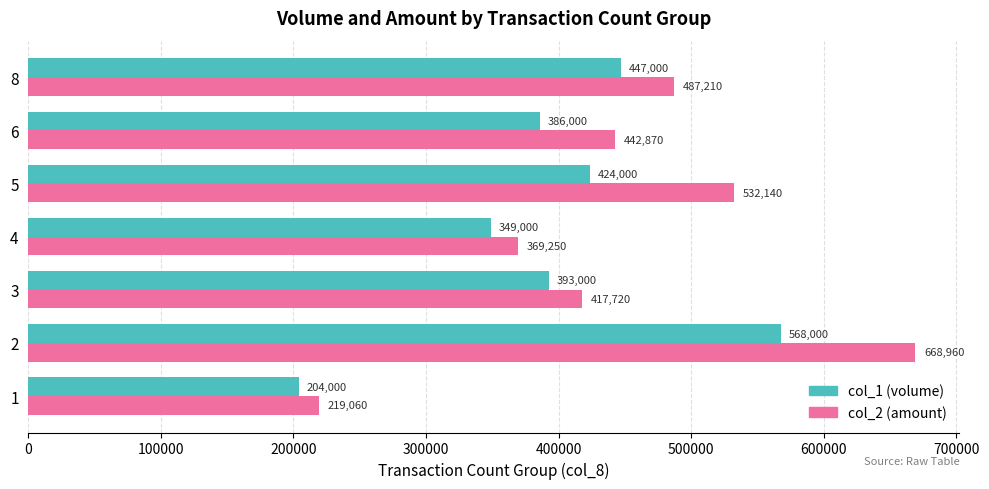

What are all the series names shown in the legend?

col_1 (volume), col_2 (amount)